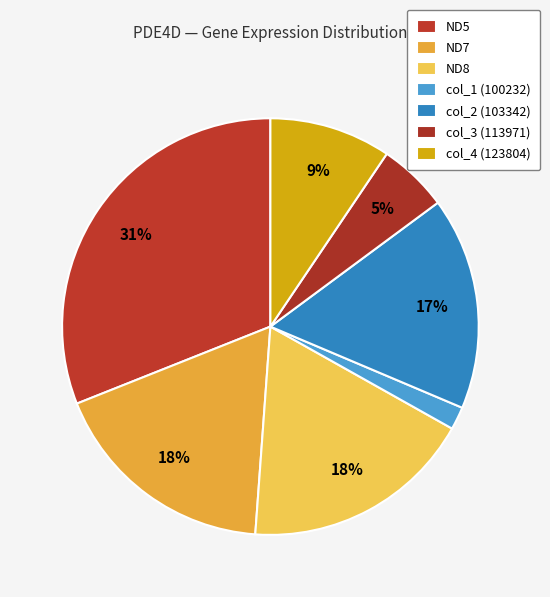

How many slices are in this pie chart?

7